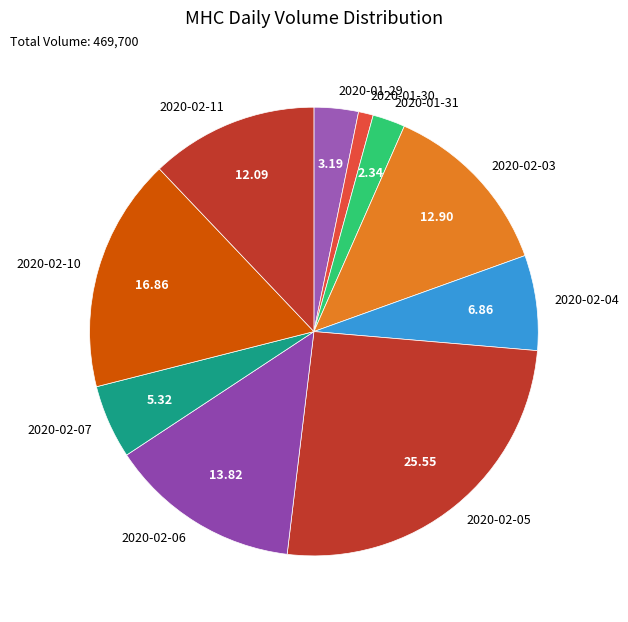

Combined, do 2020-02-11 and 2020-02-05 account for over 50%?

No